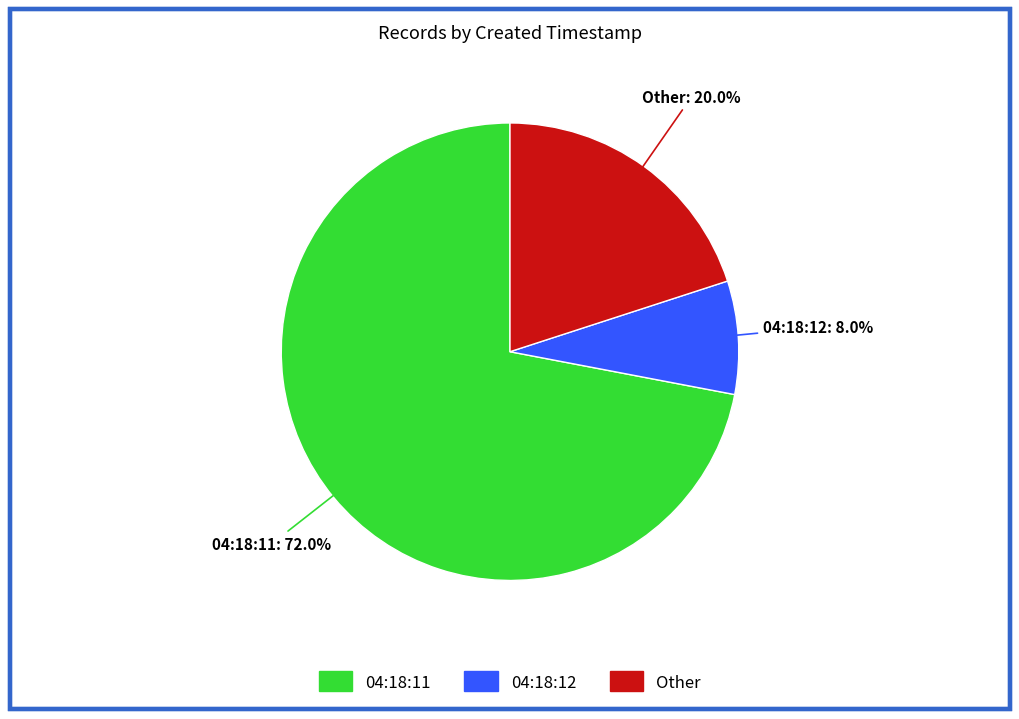

Is there any slice that represents more than half of the pie?

Yes